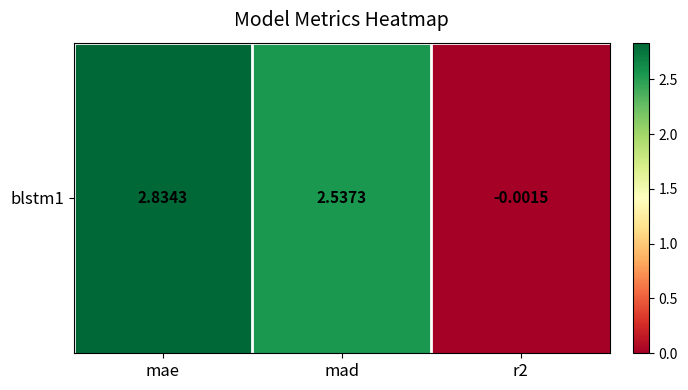

Reading left to right, what are all the values shown in this chart?

2.8	2.5	-0.0